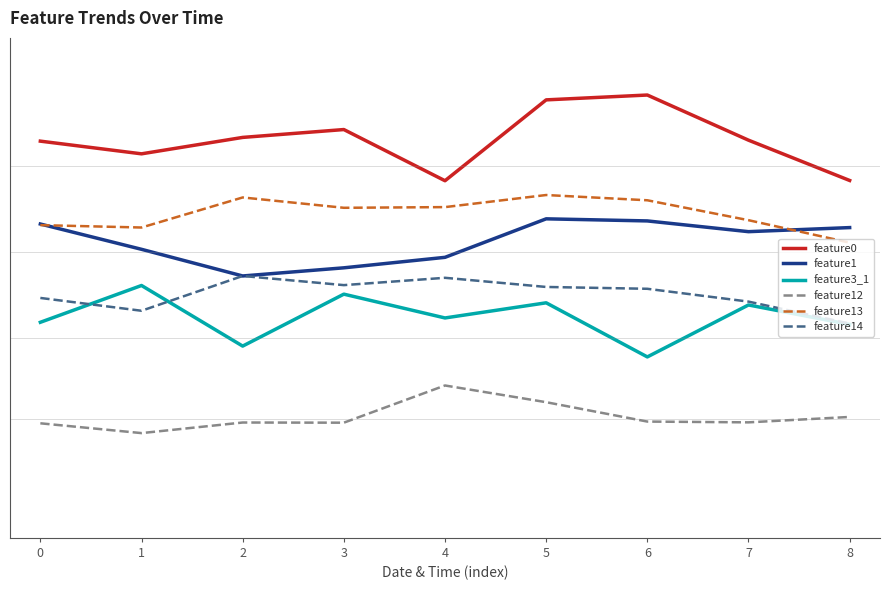

What are all the series names shown in the legend?

feature0, feature1, feature3_1, feature12, feature13, feature14